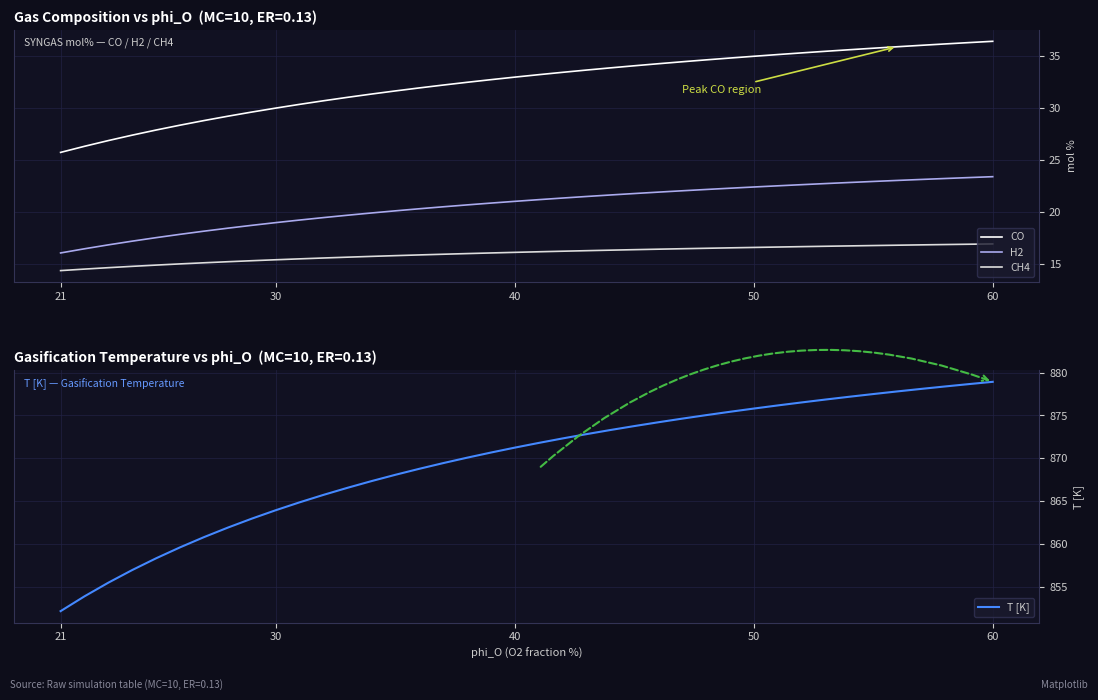

What is the lowest value of the CH4 series?

14.4